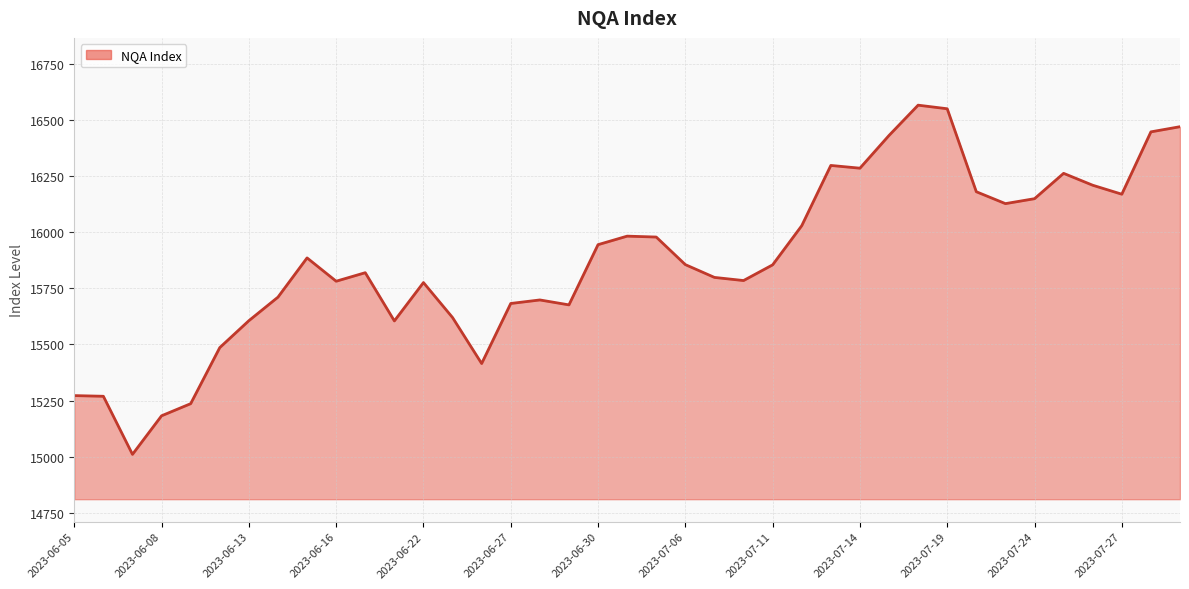

What is the maximum value shown in the chart?

16567.0